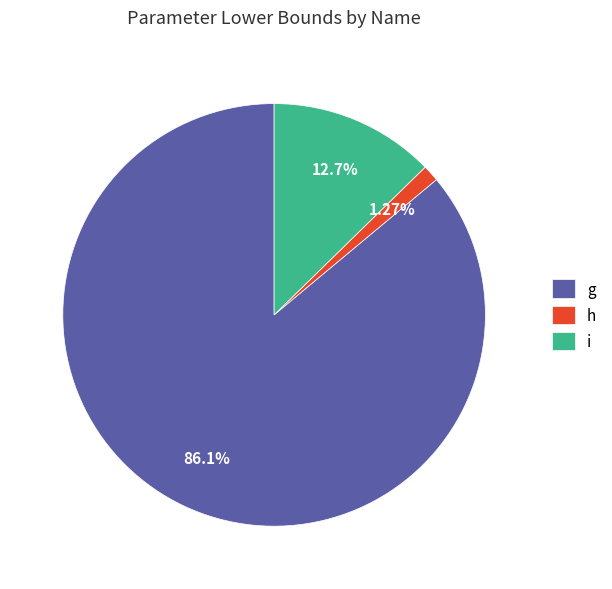

The i slice represents 13% of the pie. True or false?

True